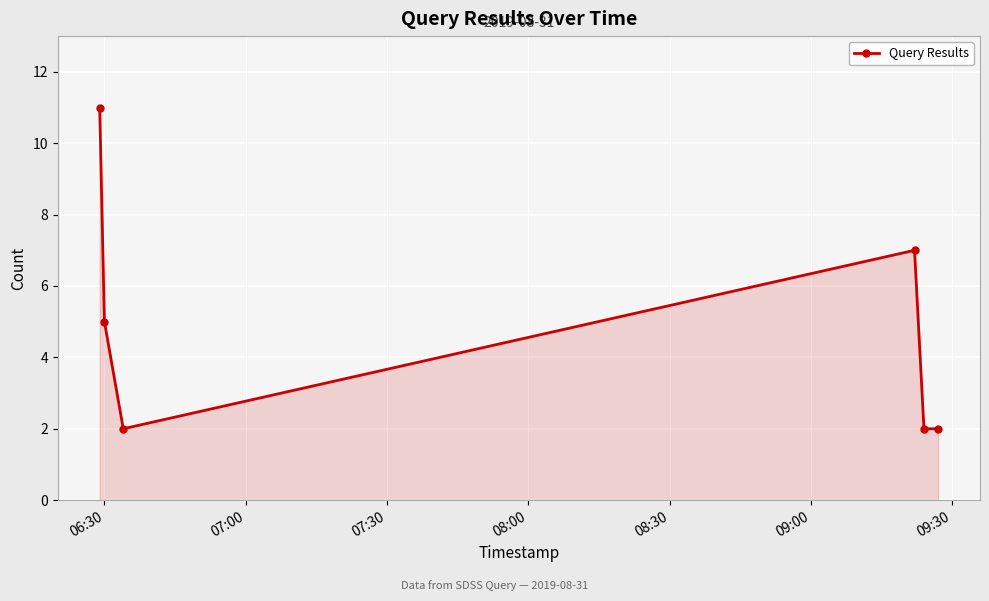

What is the average value?

5